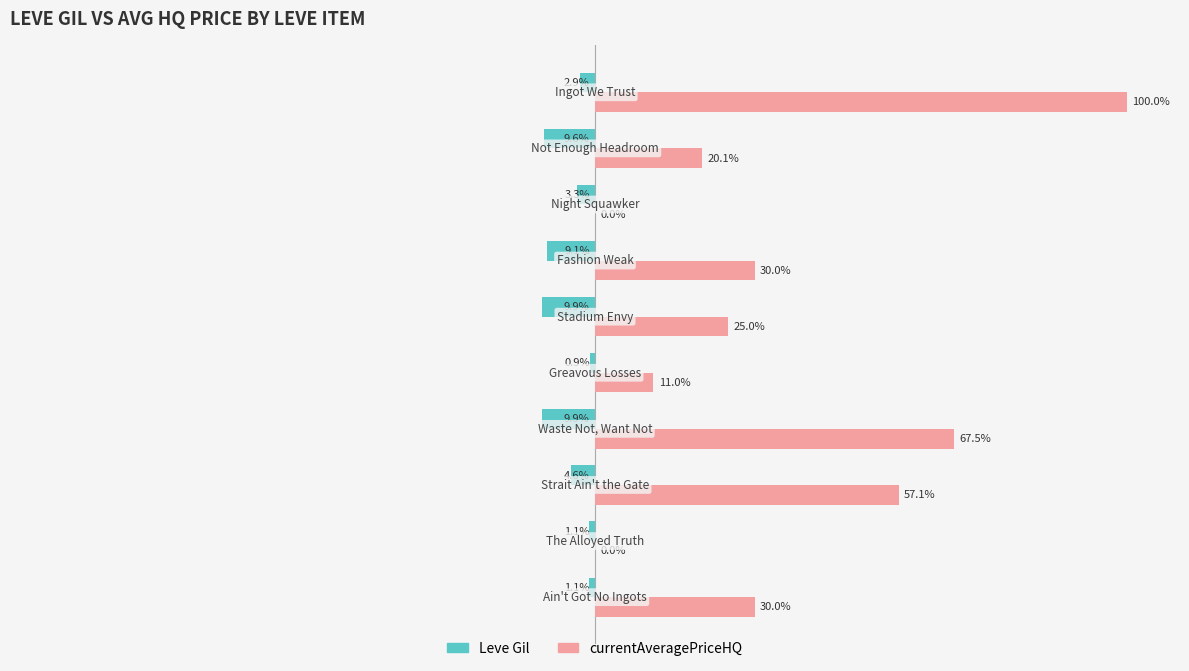

Which series has the largest total across all categories?

currentAveragePriceHQ